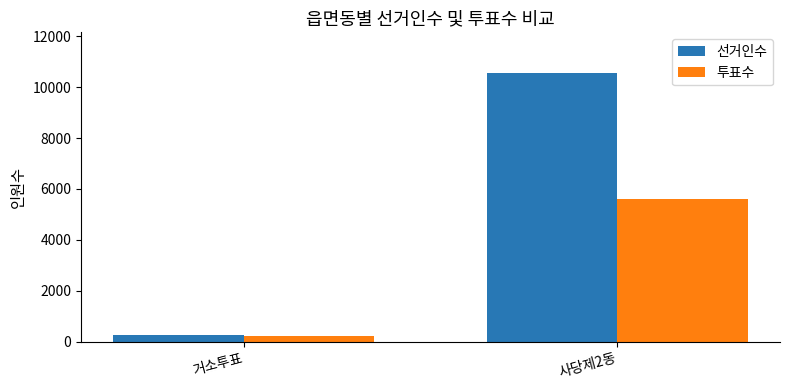

Which category has the lowest value across all series?

거소투표